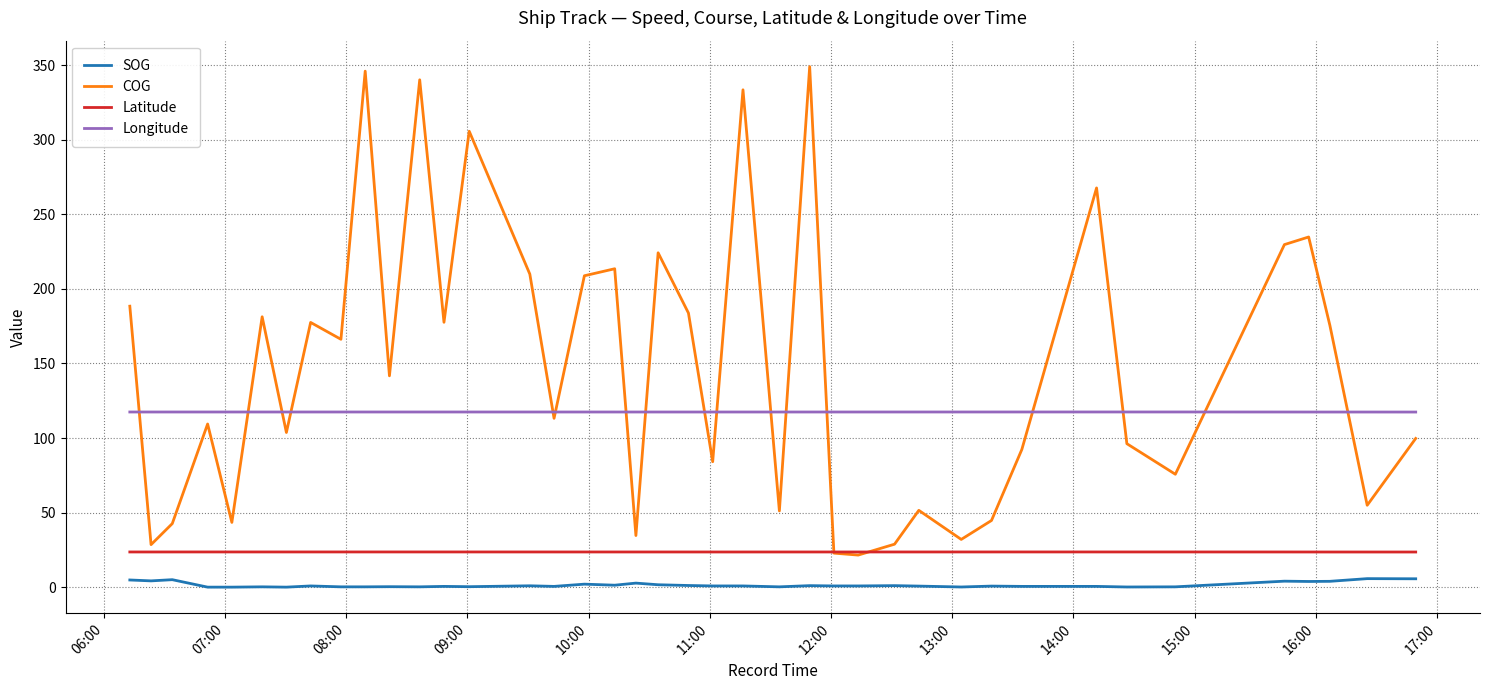

True or false: COG has more than 1 interior local peaks.

True